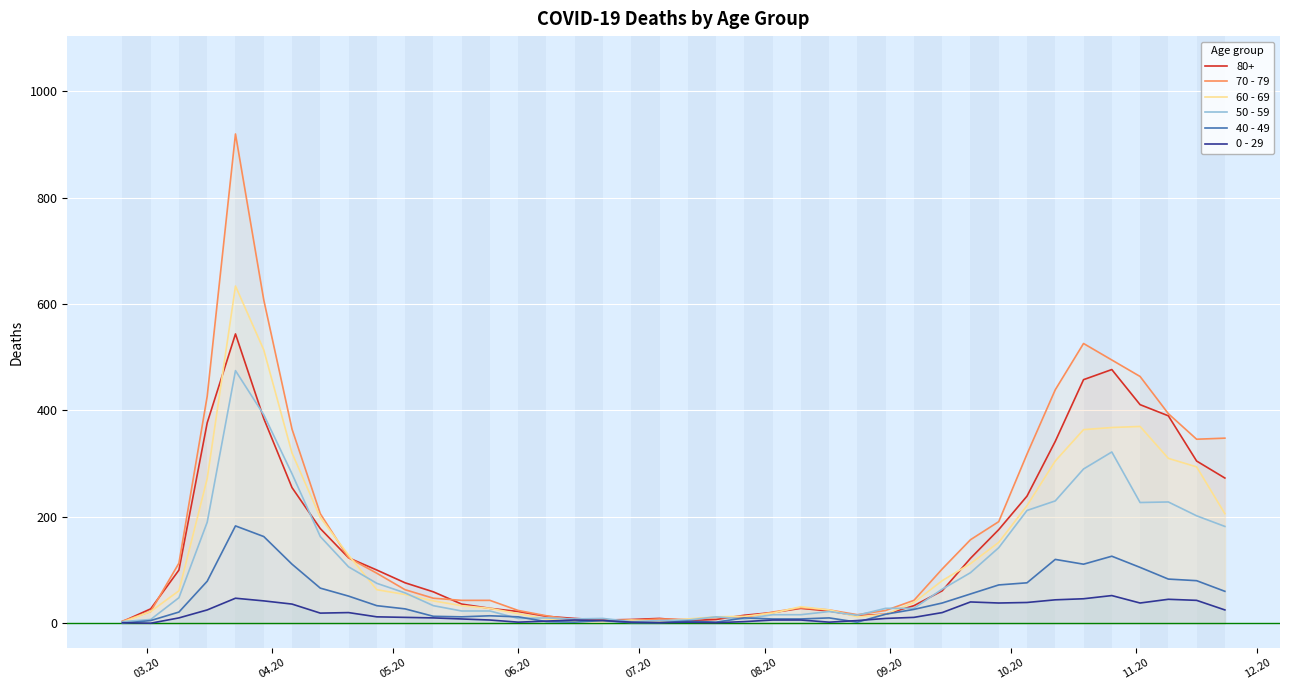

List the series in order of their peak value, lowest first.

0 - 29, 40 - 49, 50 - 59, 80+, 60 - 69, 70 - 79